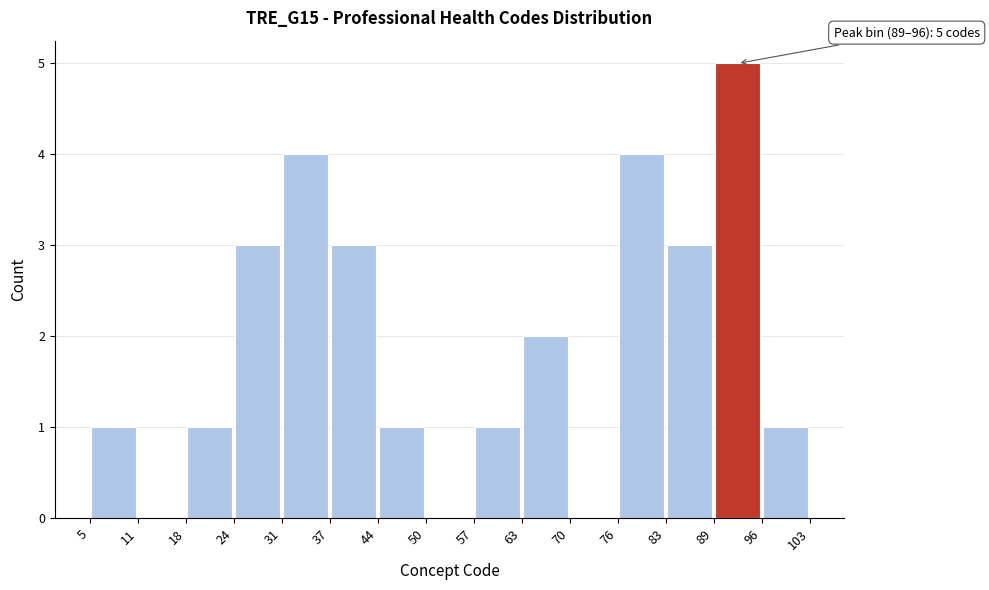

Over which range of the x-axis is the bar tallest?

89 to 96